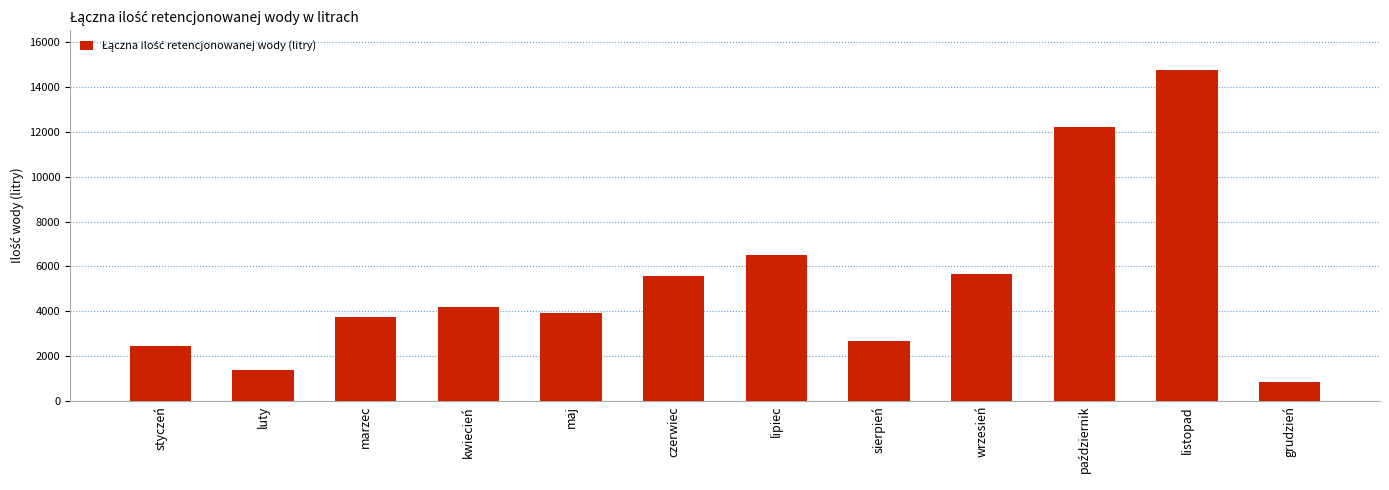

Which category has the highest value across all series?

listopad